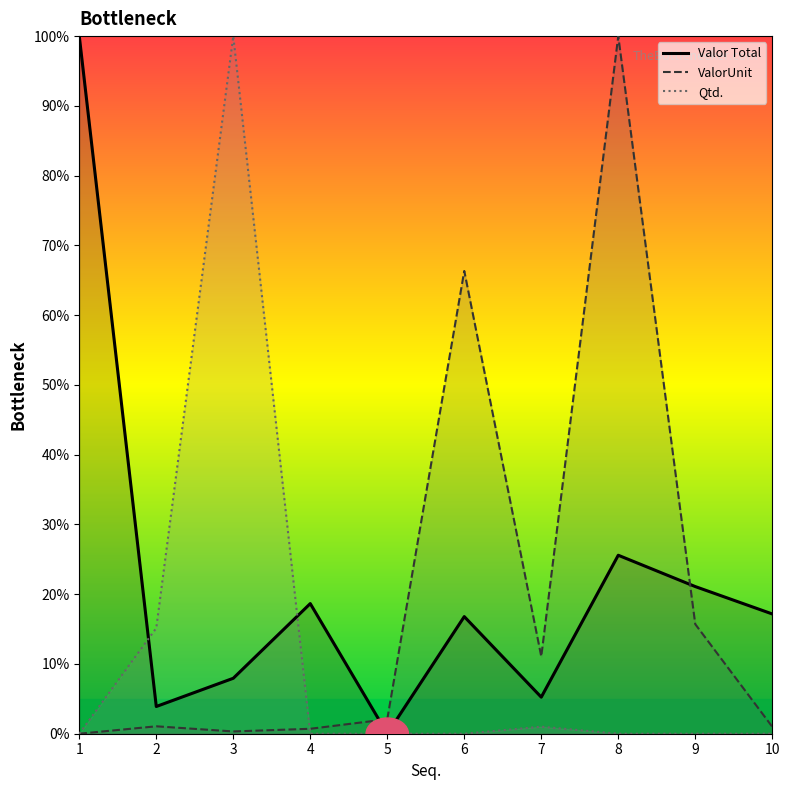

Rank the series by their average value, from highest to lowest.

Valor Total, ValorUnit, Qtd.